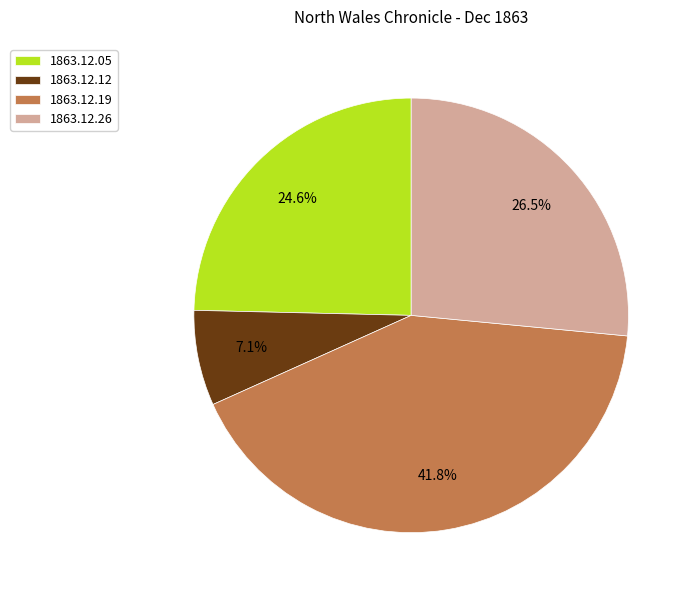

What is the total percentage of 1863.12.19 and 1863.12.05?

66.4%